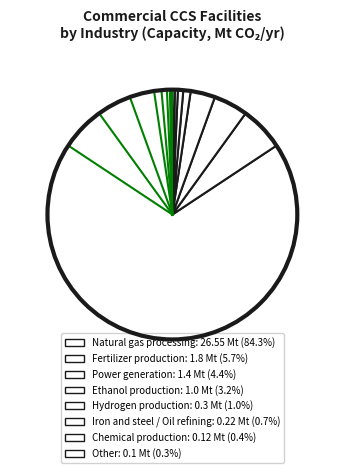

Which slice is the smallest?

Other